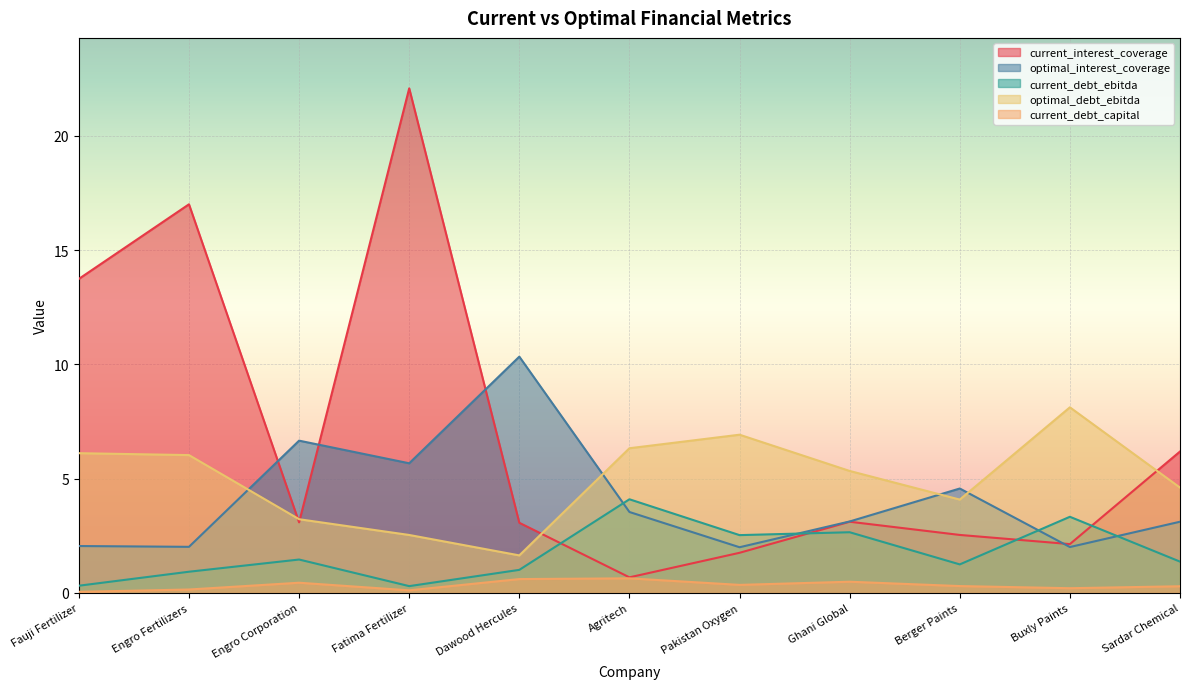

At how many categories does at least one series exceed 4?

11